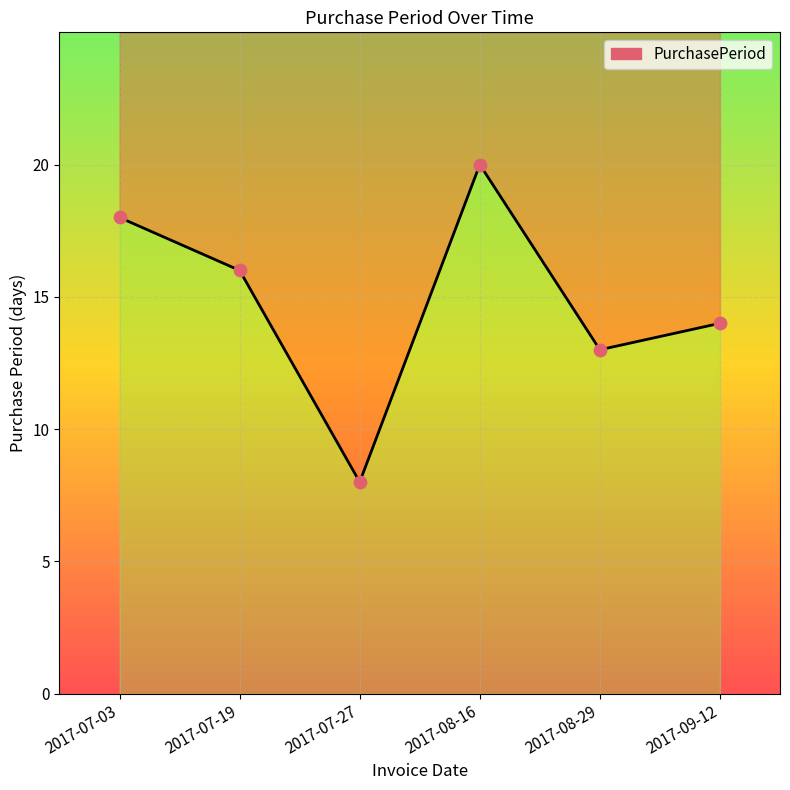

What is the change in value from 2017-07-03 to 2017-07-27?

-10